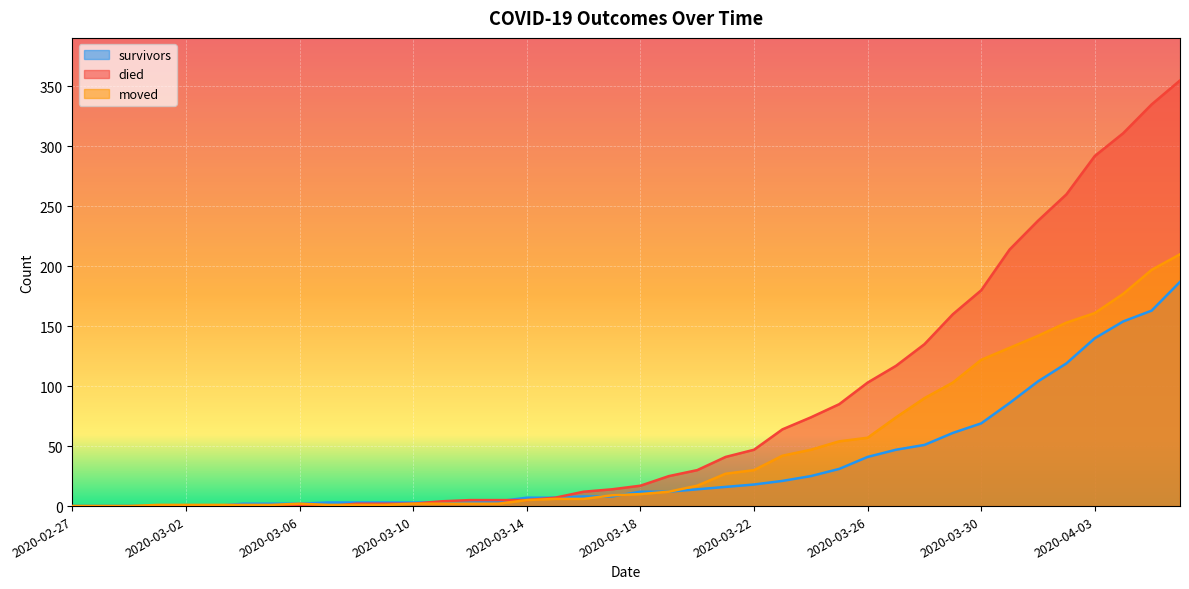

Reading left to right, list all the values displayed in this chart.

survivors: 0	0	0	0	0	0	2	2	2	3	3	3	3	3	3	4	7	7	8	8	12	12	14	16	18	21	25	31	41	47	51	61	69	86	104	119	140	154	163	187
died: 0	0	0	0	0	0	0	0	0	0	2	2	2	4	5	5	5	7	12	14	17	25	30	41	47	64	74	85	103	117	135	160	180	214	238	260	292	311	335	355
moved: 0	0	0	1	1	1	1	1	2	1	1	1	2	2	2	2	5	6	6	9	10	12	17	27	30	42	47	54	57	74	90	103	122	132	142	153	161	177	197	210